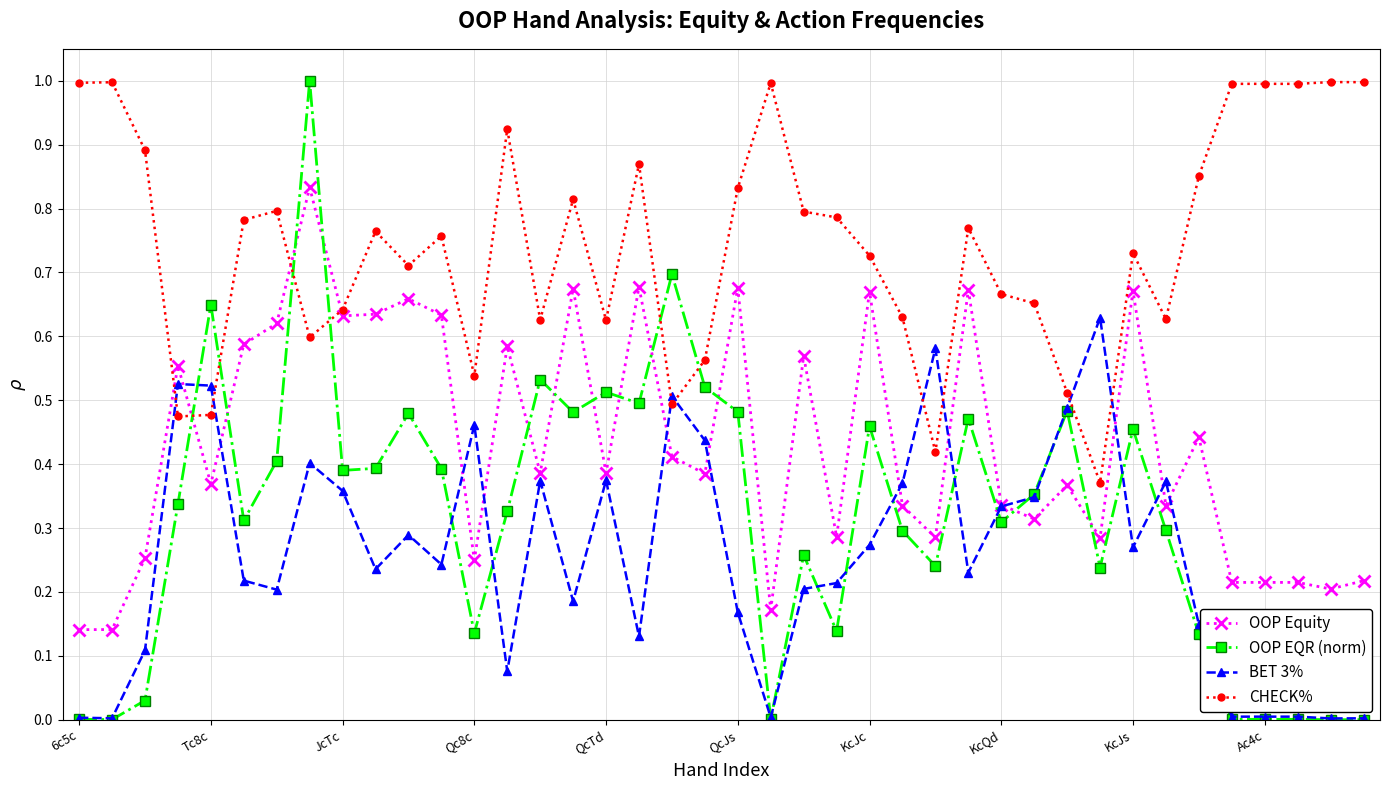

How many intersections are there between OOP EQR (norm) and CHECK%?

6